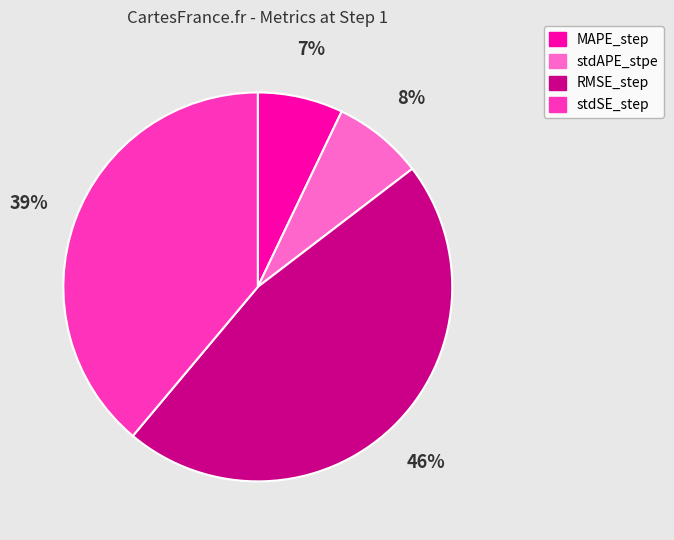

Which category has the biggest portion of the pie?

RMSE_step